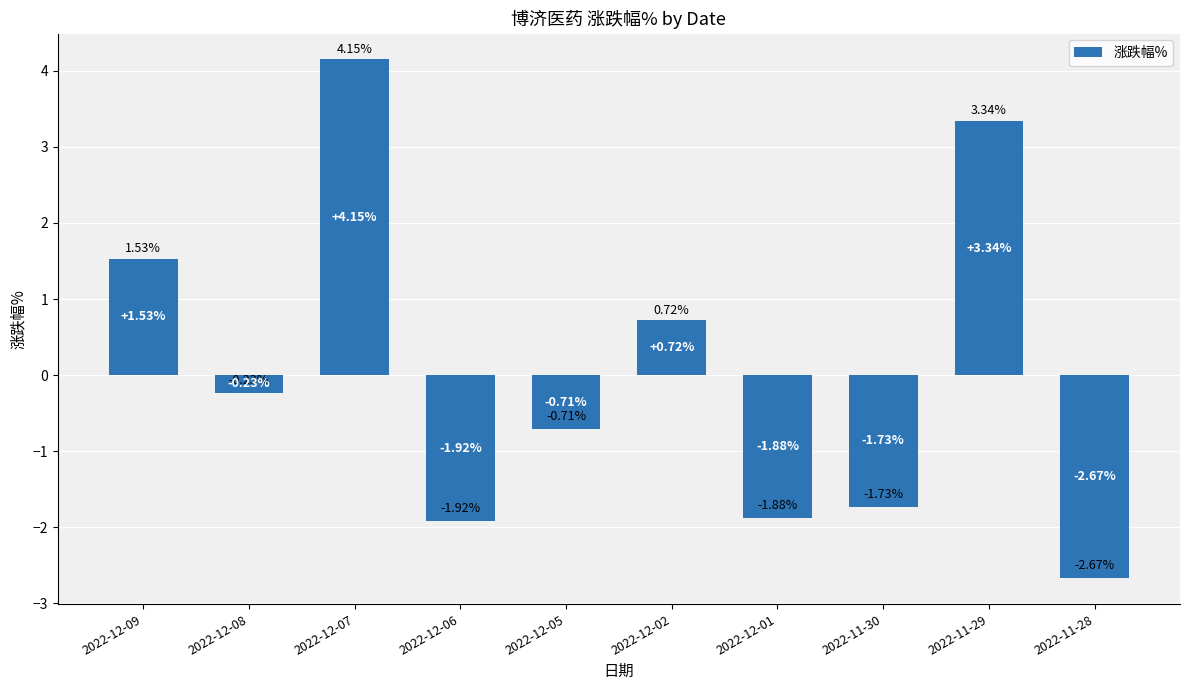

At which category does the chart reach its peak across all series?

2022-12-07